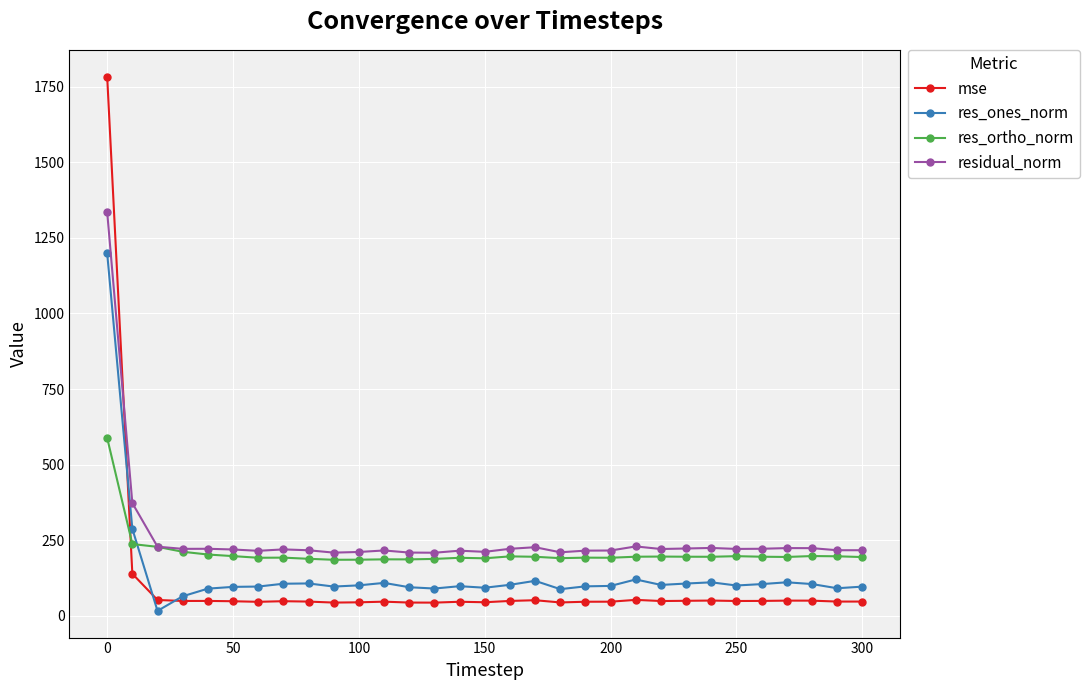

What is the highest value of the res_ortho_norm series?

588.1